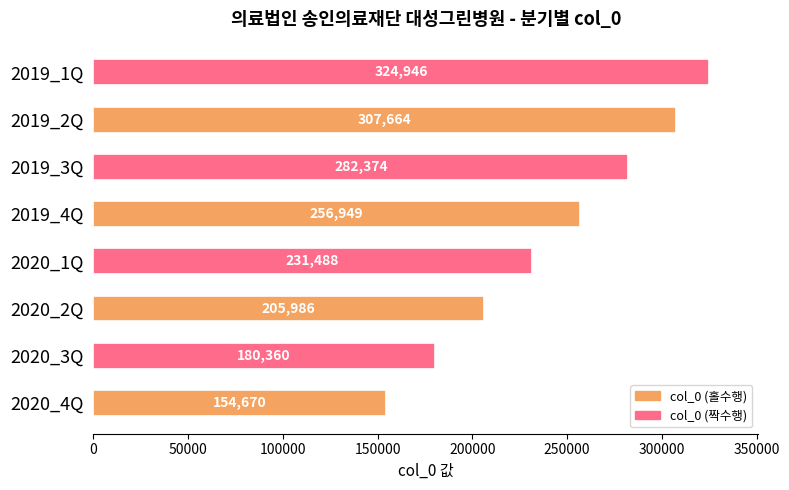

The chart shows a value of 65315 at 2020_3Q. True or false?

False